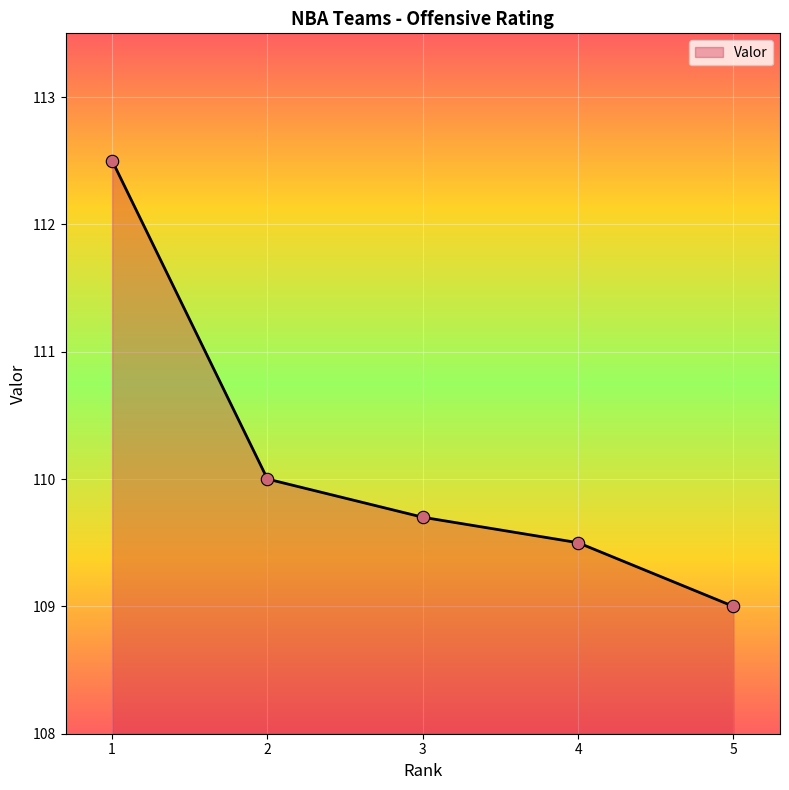

What is the change in value from 1 to 4?

-3.0